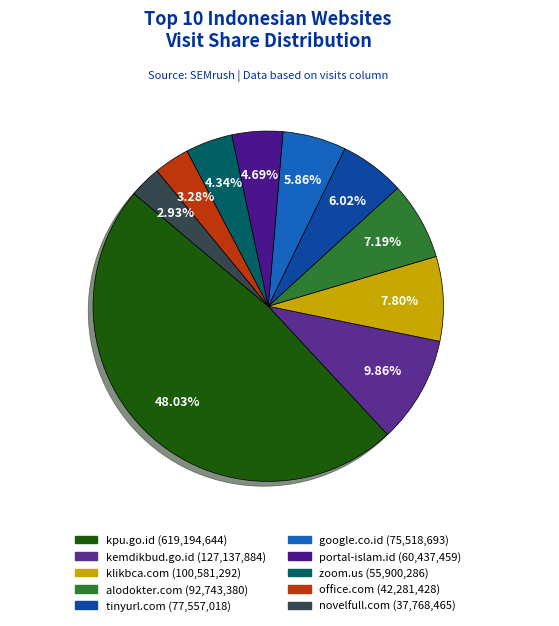

Do kpu.go.id and zoom.us together represent more than half of the pie?

Yes